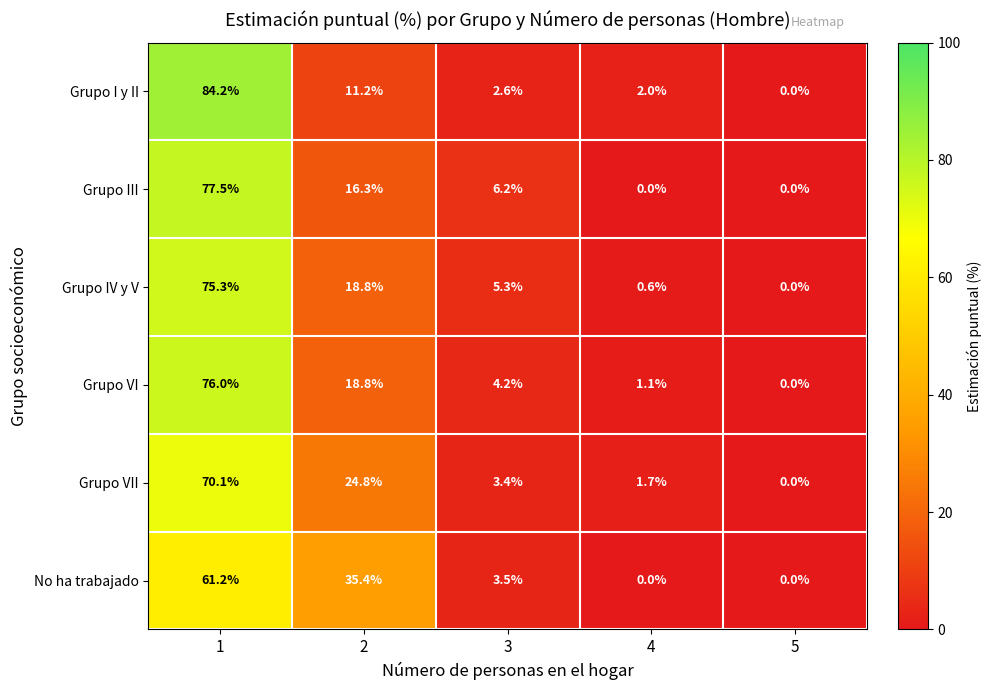

Is it true that Grupo III equals 0.0 at 5?

True